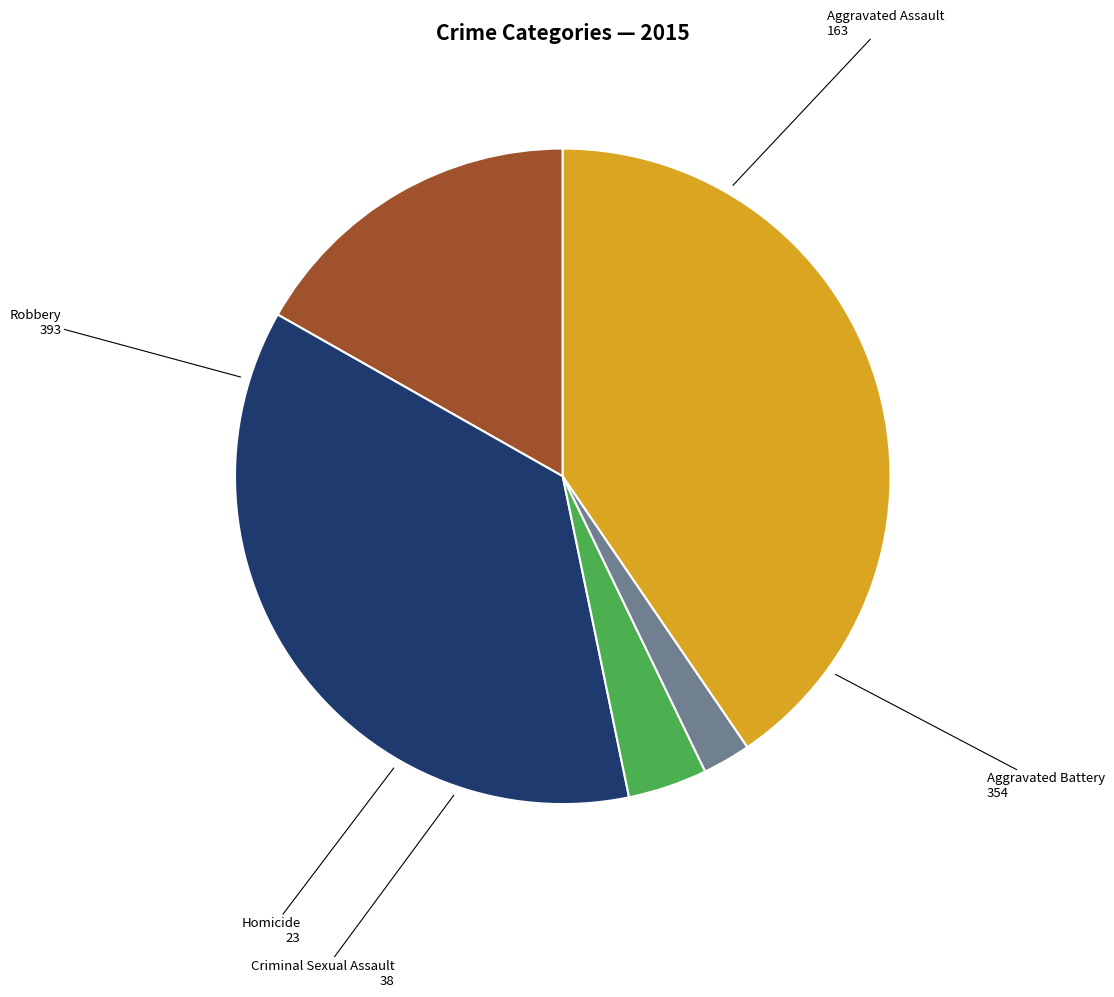

Is there any slice that represents more than half of the pie?

No